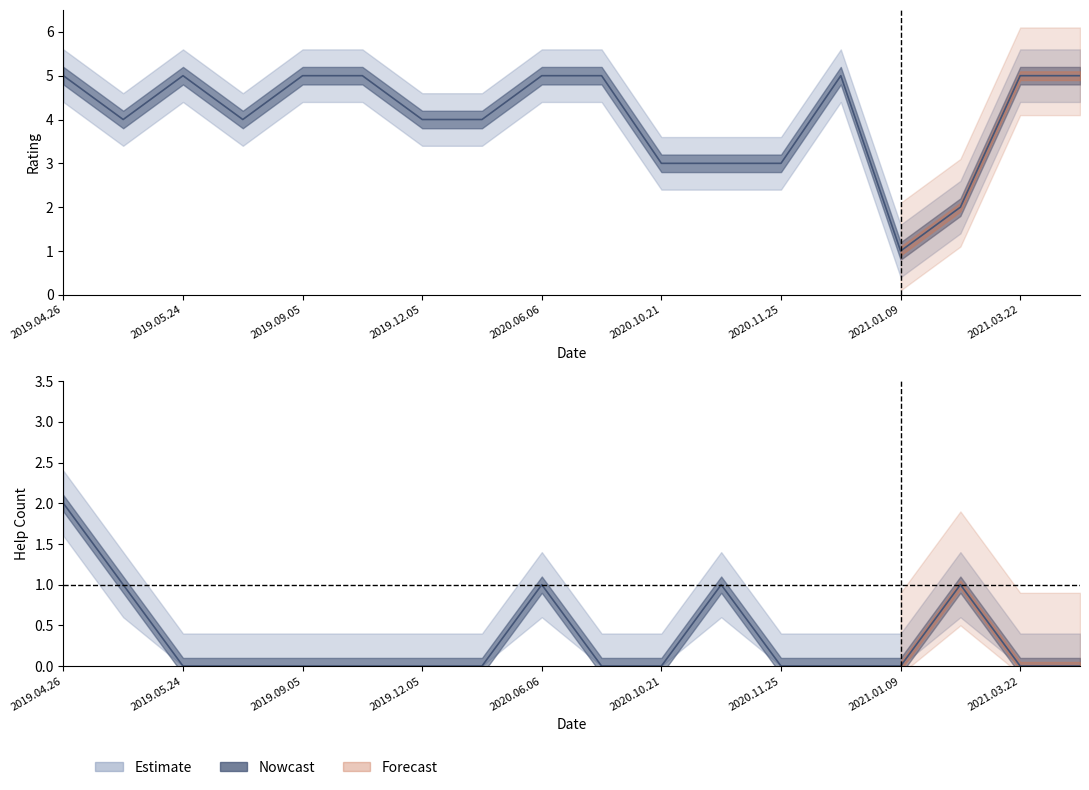

Reading left to right, list all the values displayed in this chart.

ratings: 5	4	5	4	5	5	4	4	5	5	3	3	3	5	1	2	5	5
help_count: 2	1	0	0	0	0	0	0	1	0	0	1	0	0	0	1	0	0